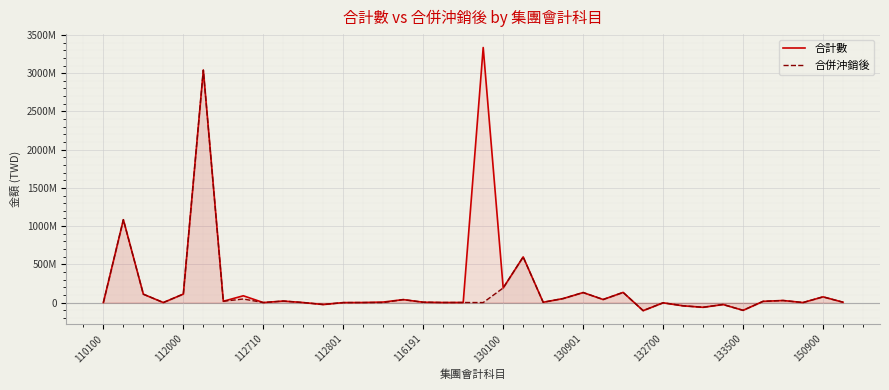

What is the difference between the 合計數 values at 15 and 18?

37821198